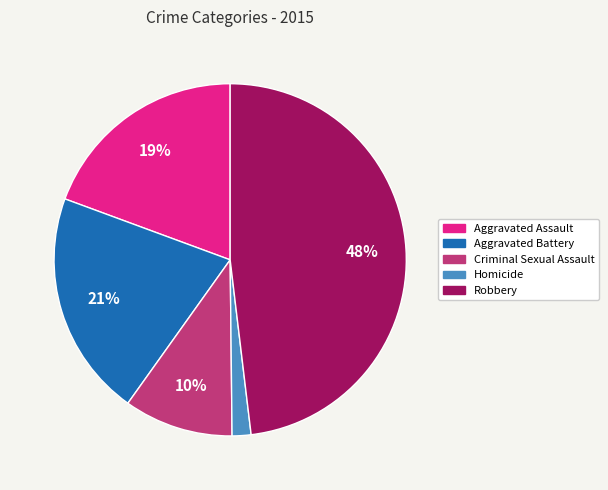

How many segments does this pie chart have?

5